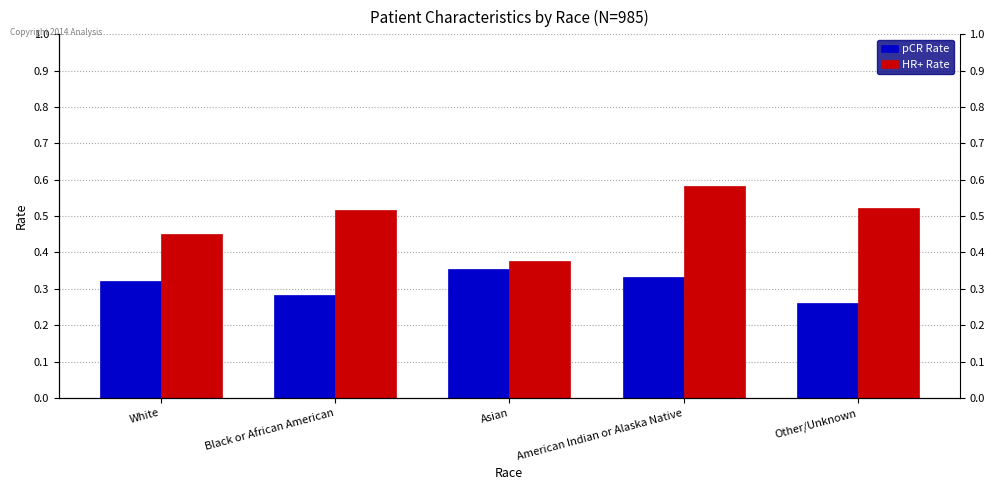

Is the value of HR+ Rate at Asian greater than the value of pCR Rate at American Indian or Alaska Native?

Yes